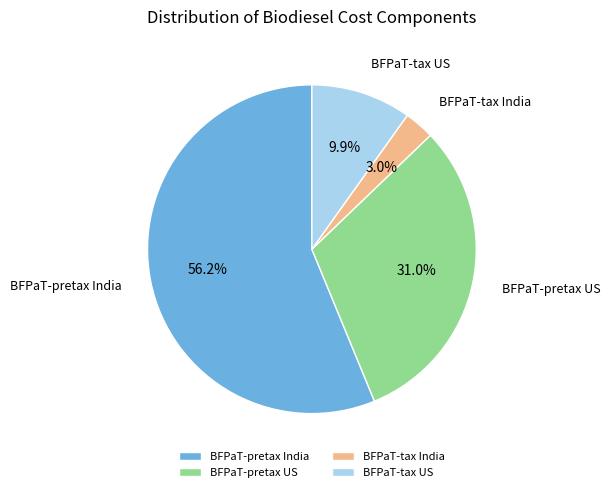

Is the sum of BFPaT-pretax India and BFPaT-tax India greater than half?

Yes